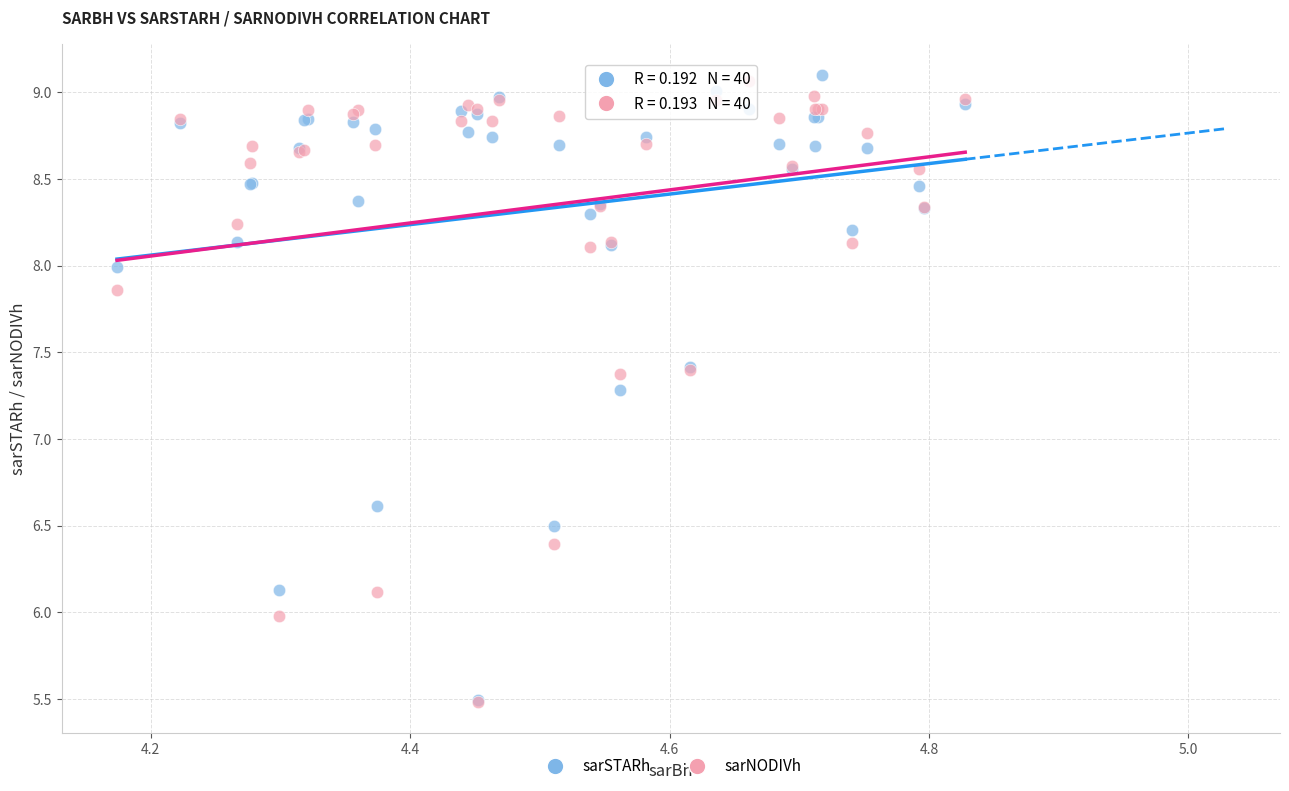

In the sarSTARh series, what Y value is closest to 7?

7.3